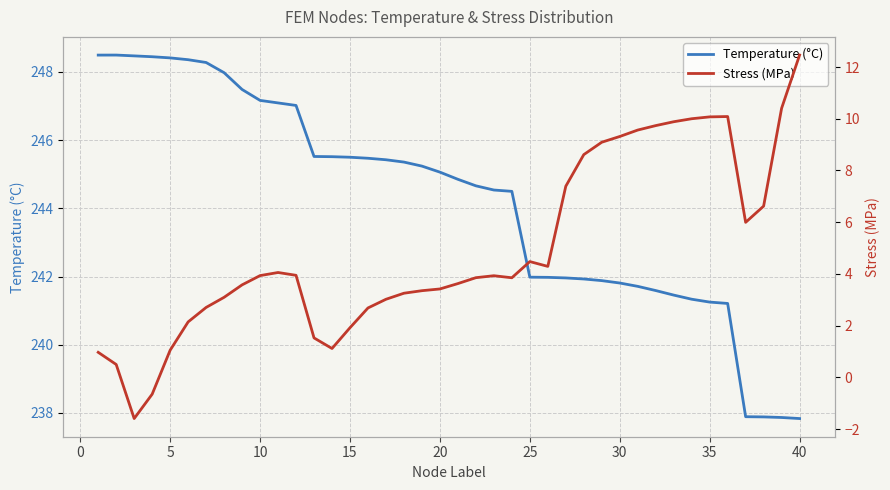

True or false: Temperature (°C) has a value of 245.5 at 15.

True